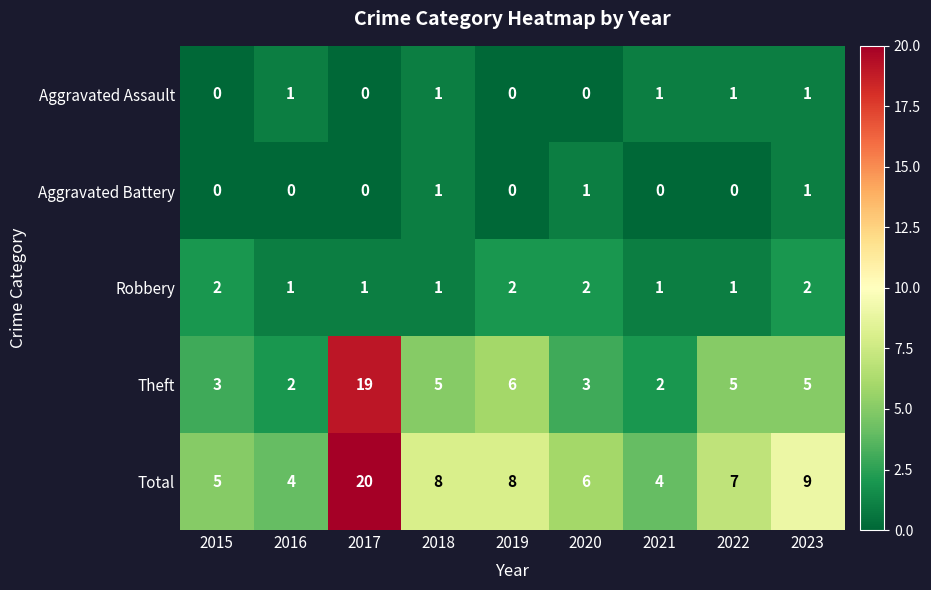

What is the average value of the Theft series?

6